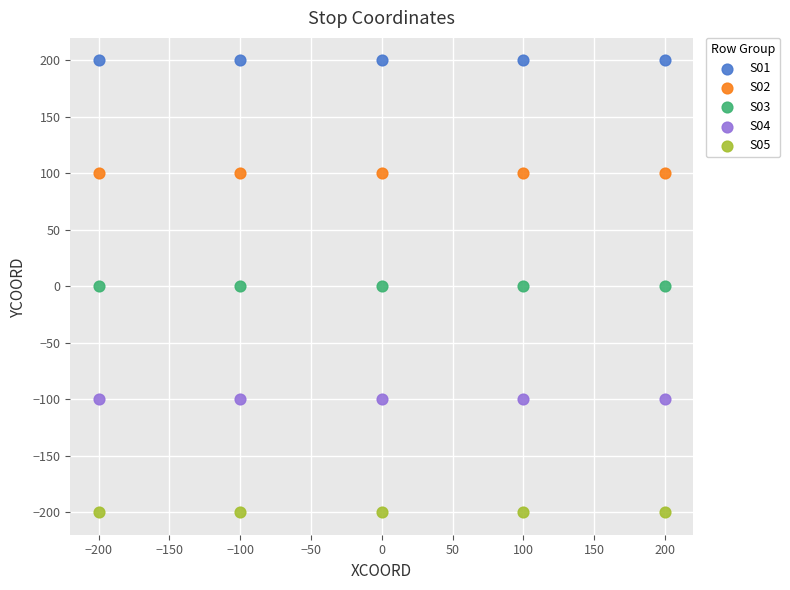

What are all the series names shown in the legend?

S01, S02, S03, S04, S05